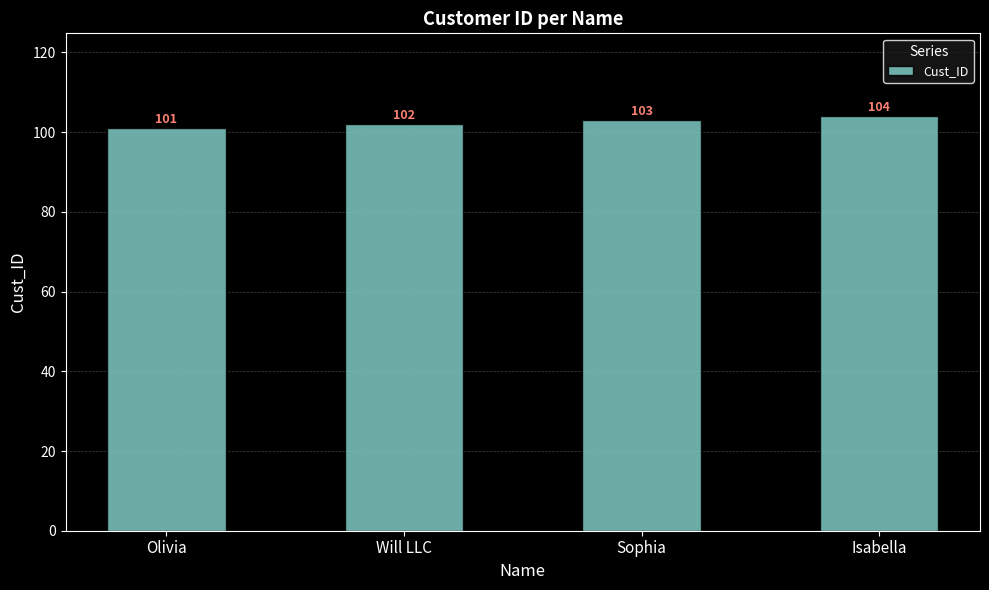

What is the difference between the values at Olivia and Will LLC?

1